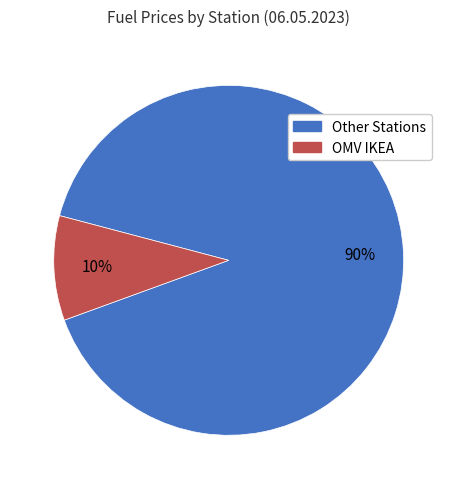

To the nearest percent, what is the average slice percentage?

50%